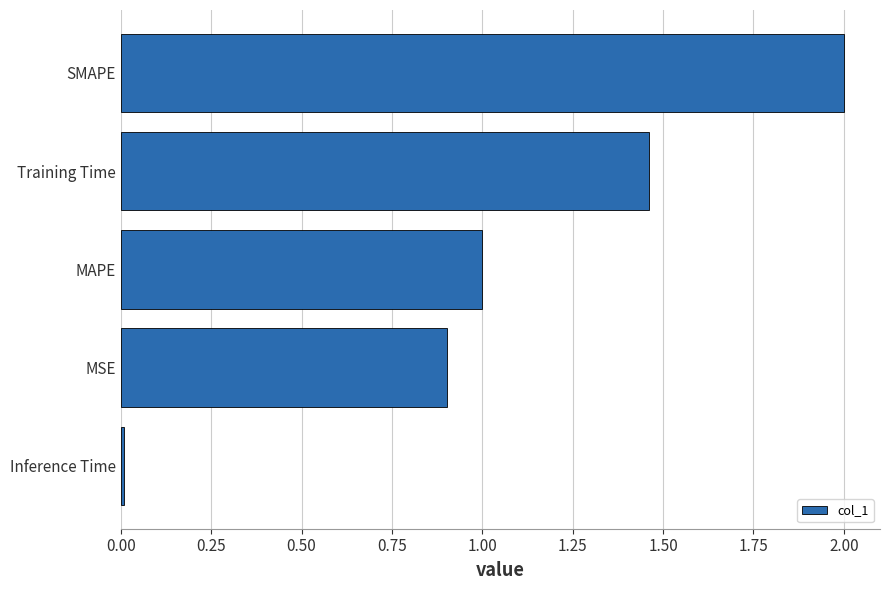

Which label corresponds to the largest value in the chart?

SMAPE